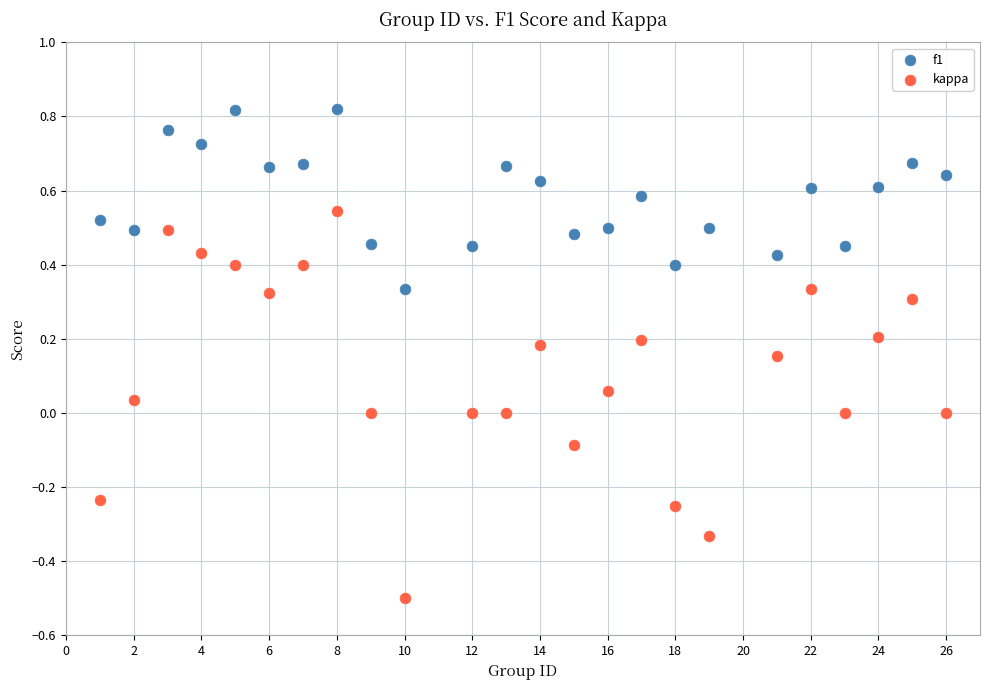

Across all data points, what is the range of X values (max minus min)?

25.0